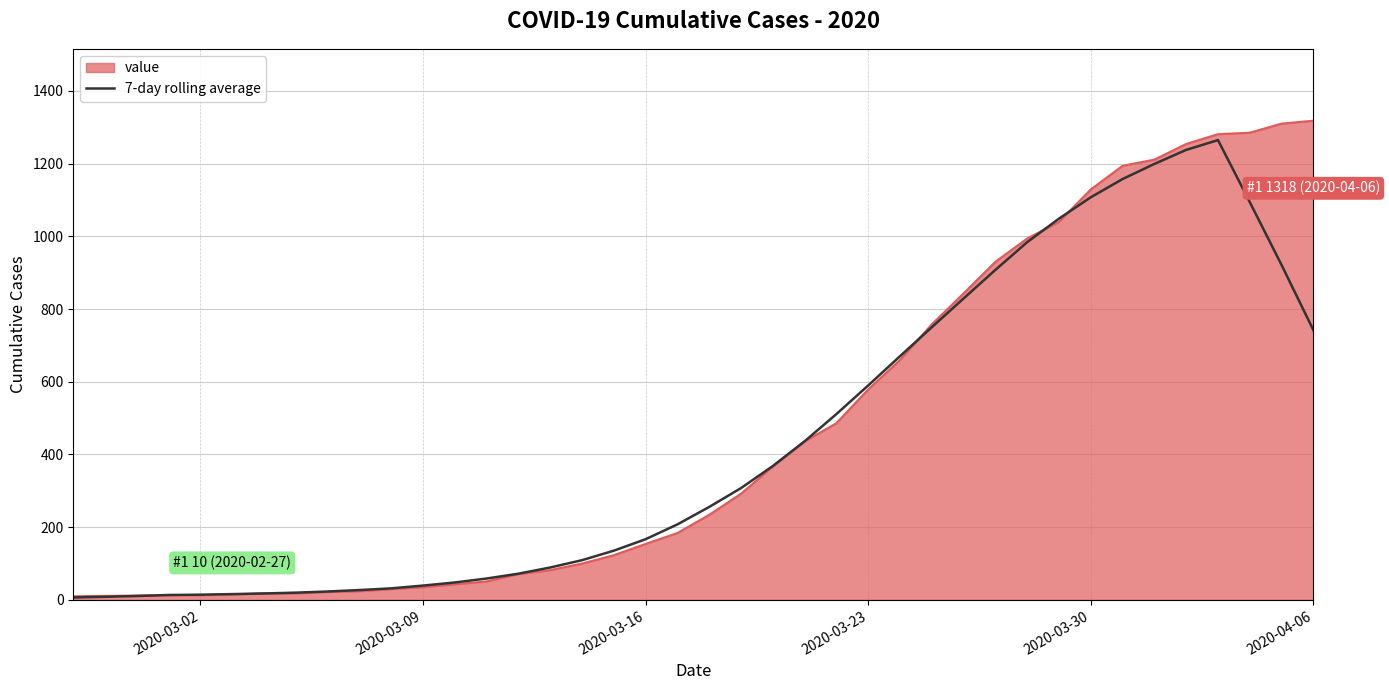

What is the greatest value displayed?

1318.0